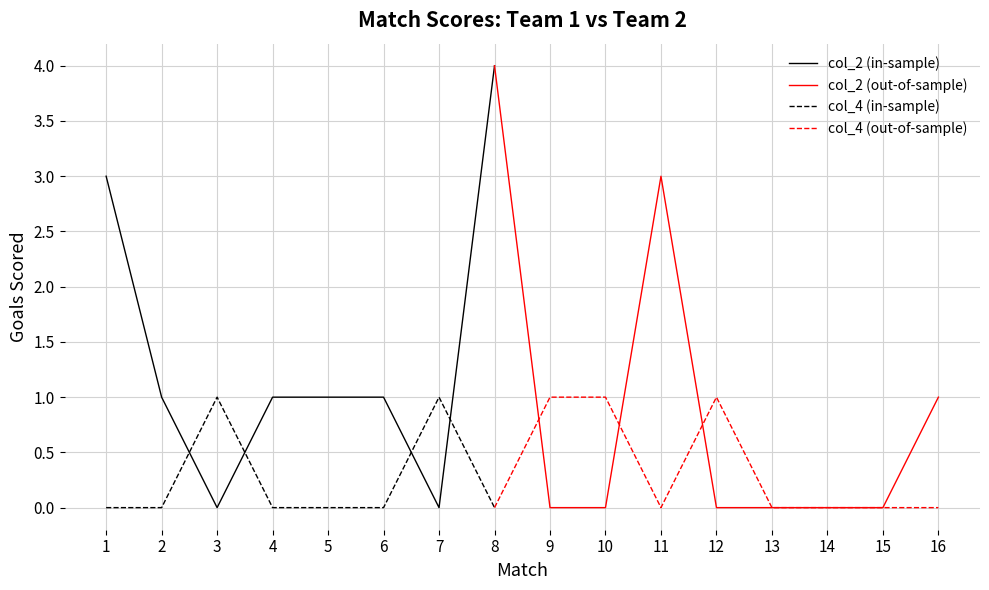

Where is the first local minimum for col_4?

8